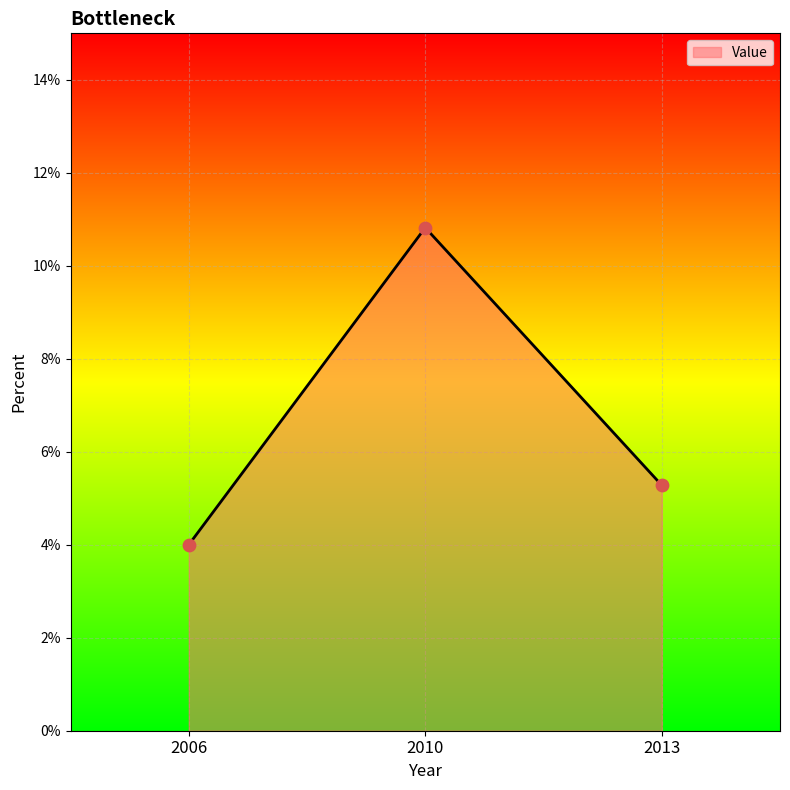

Which has a higher value, 2013 or 2006?

2013